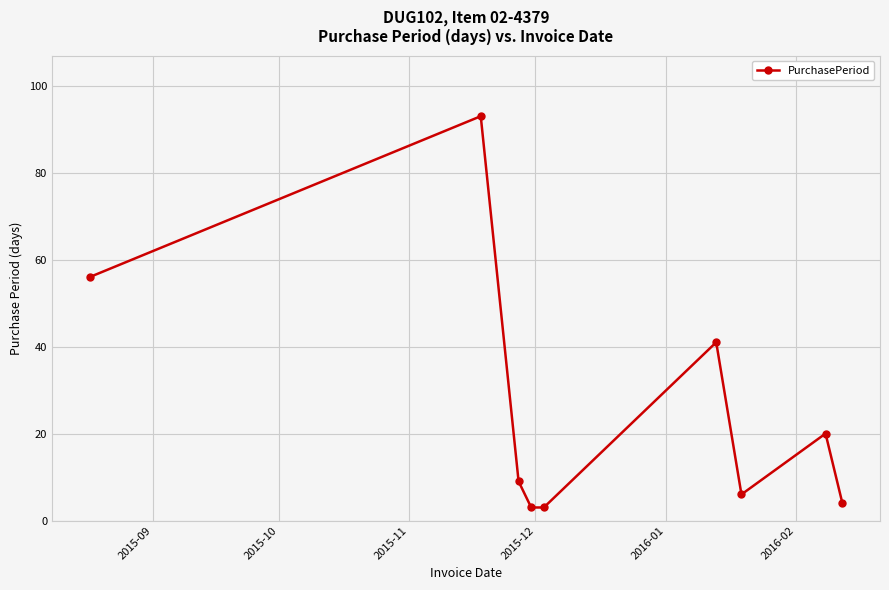

What is the minimum value shown in the chart?

3